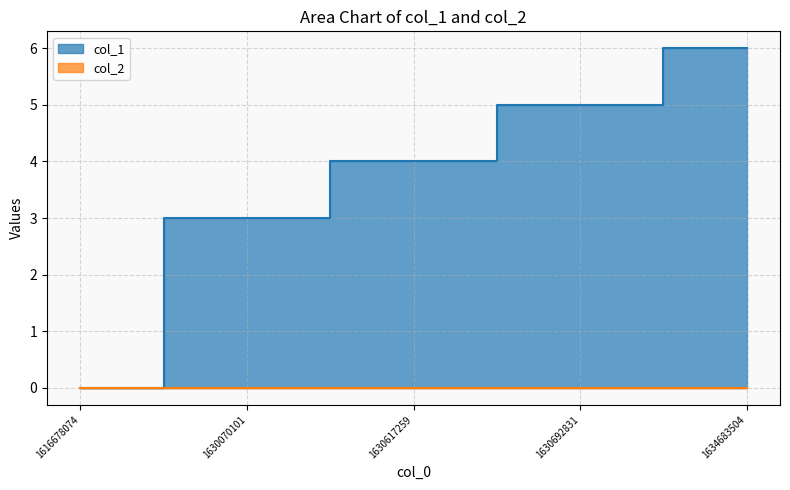

How many values are between 3 and 5?

3